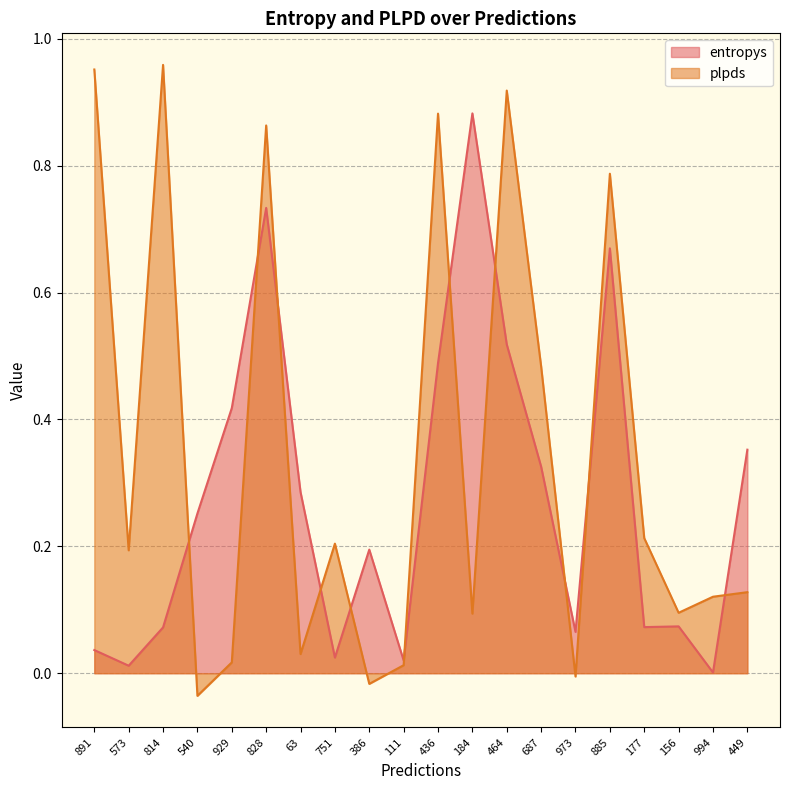

Does the chart display data point markers on the line(s)?

No